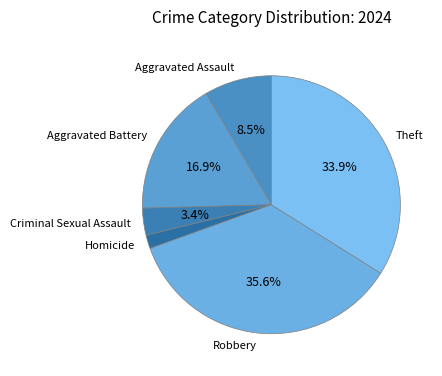

To the nearest percent, what is the difference between the largest and smallest slice percentages?

34%